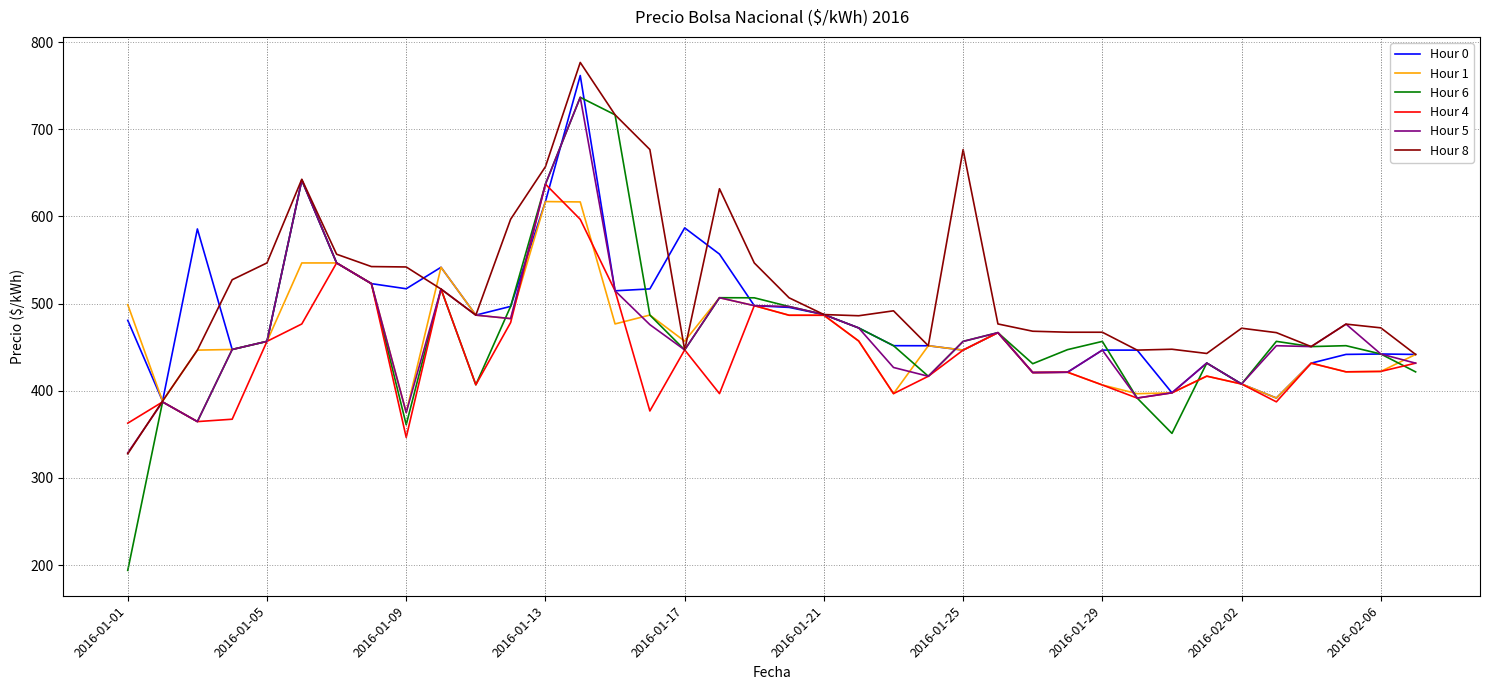

What is the difference between the maximum and minimum values in the Hour 6 series?

542.7